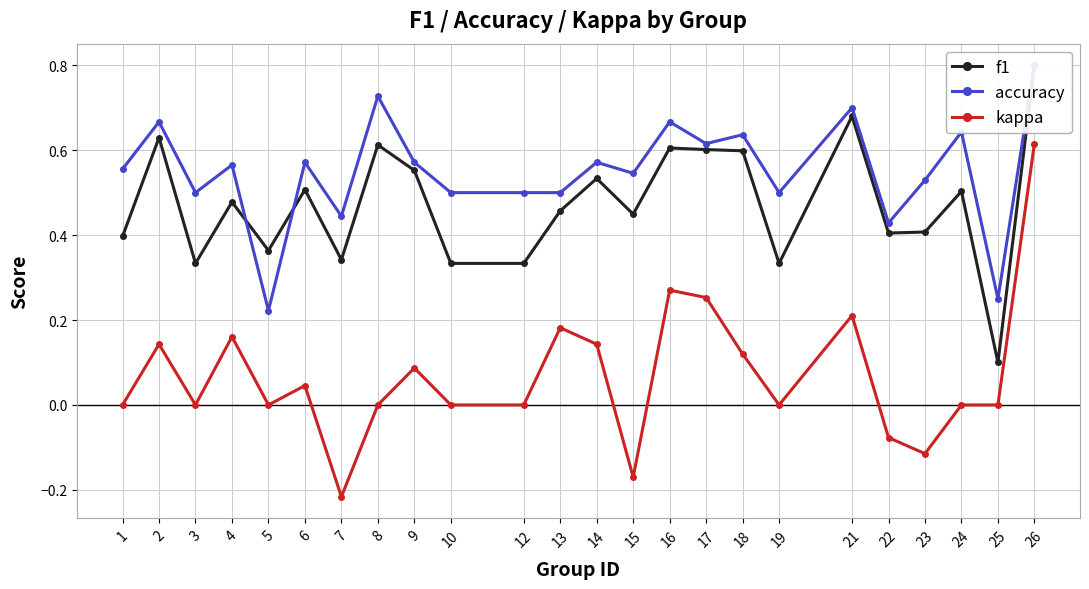

What is the difference between the highest and lowest values at 6?

0.5